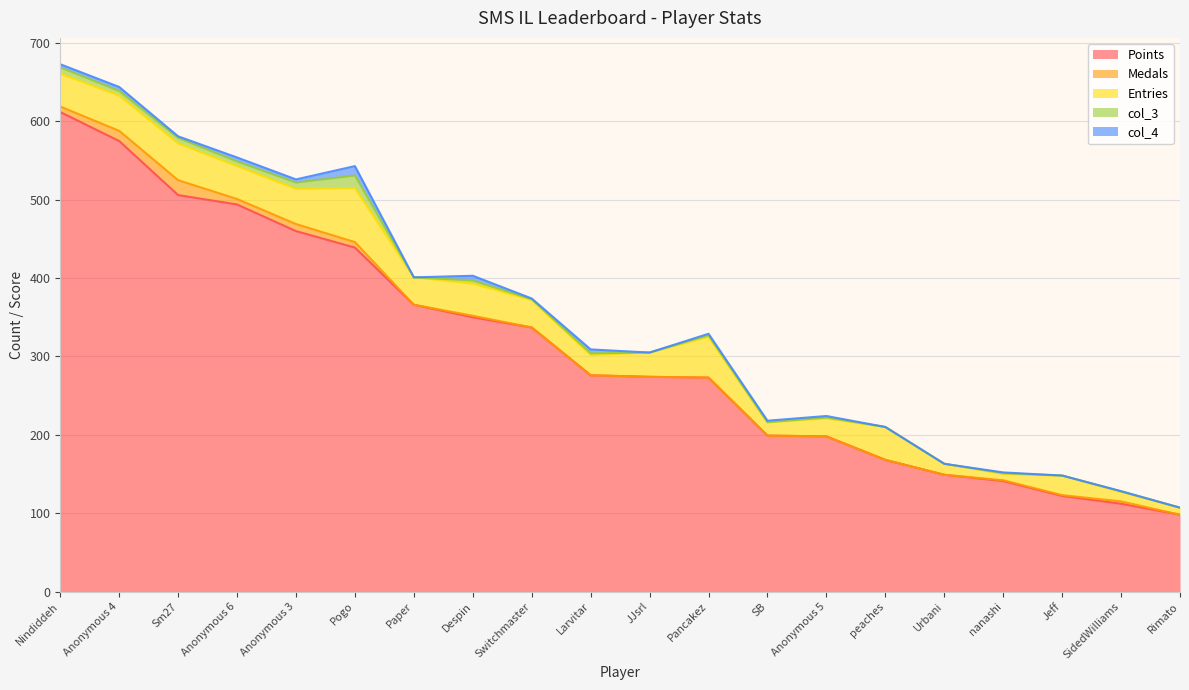

What is the difference between the maximum and minimum values in the col_4 series?

12